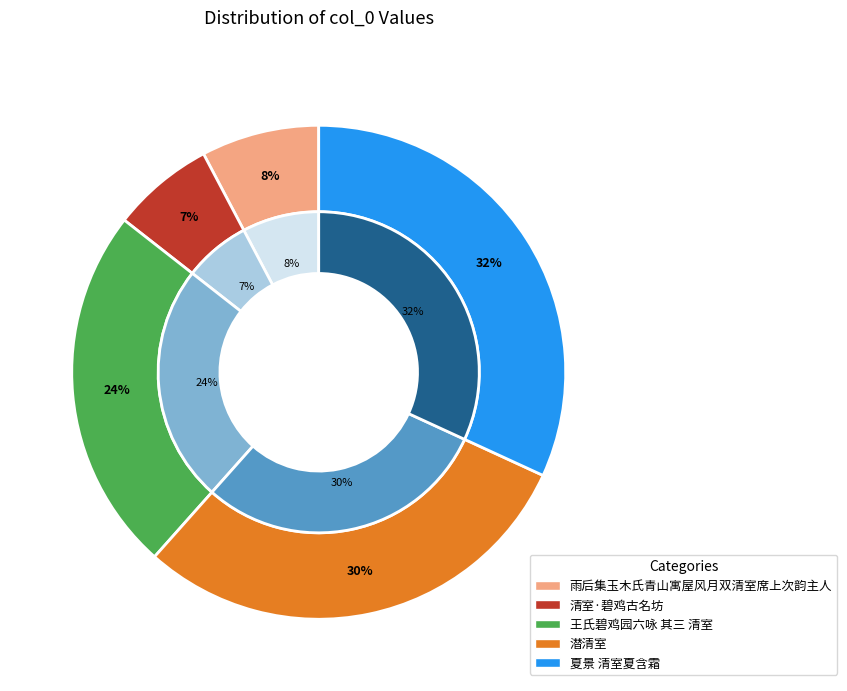

Which slice is the largest?

夏景 清室夏含霜